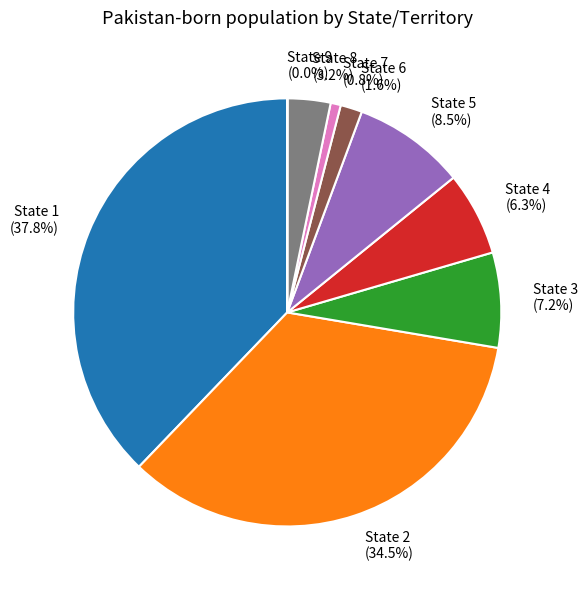

How much of the chart is everything except State 1 (37.8%)?

62.2%